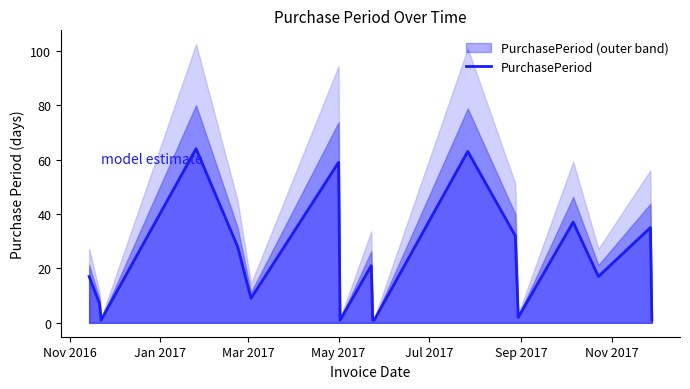

What is the maximum value for PurchasePeriod?

64